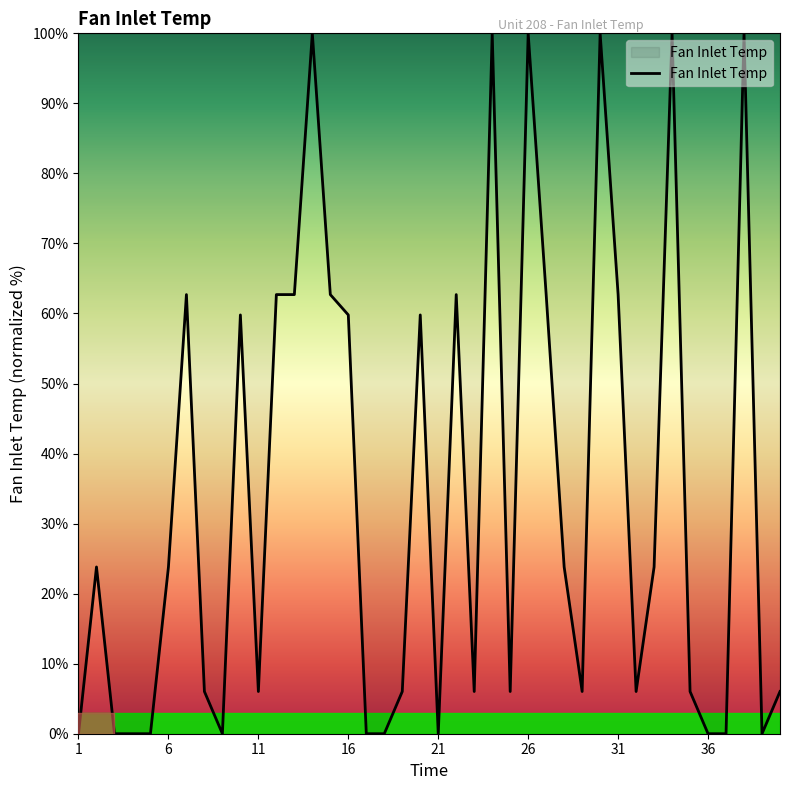

What is the greatest value displayed?

100.0